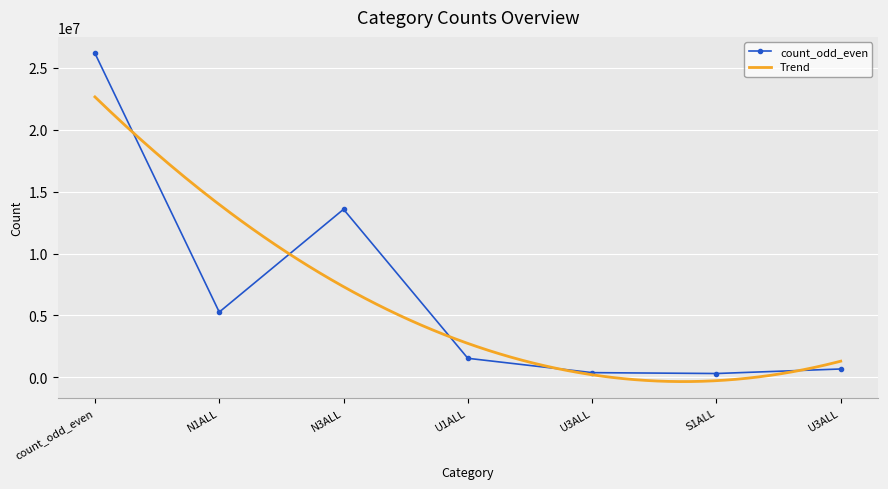

Count the number of categories in the chart.

7